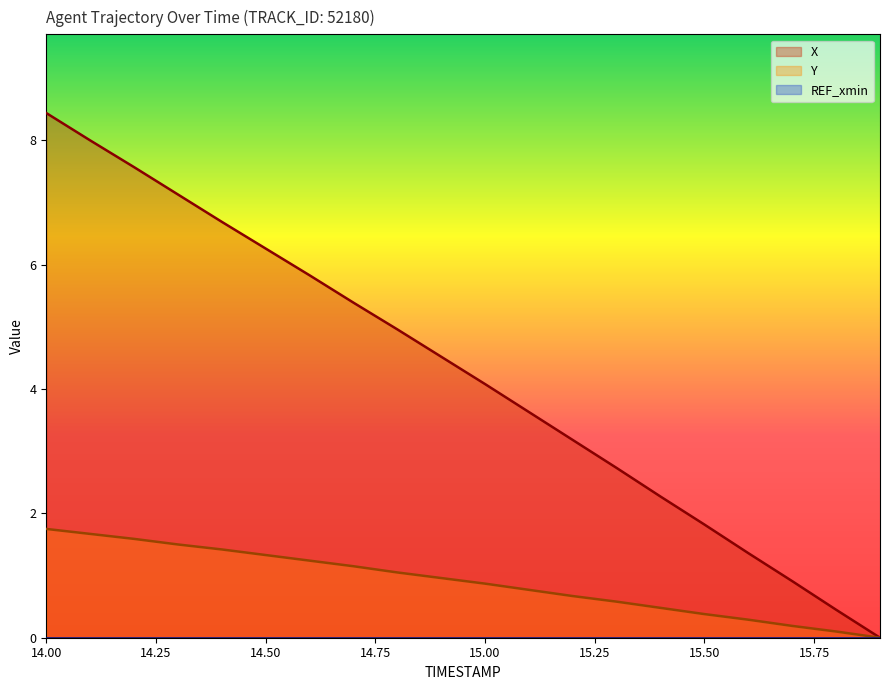

True or false: X and Y intersect in this chart.

False